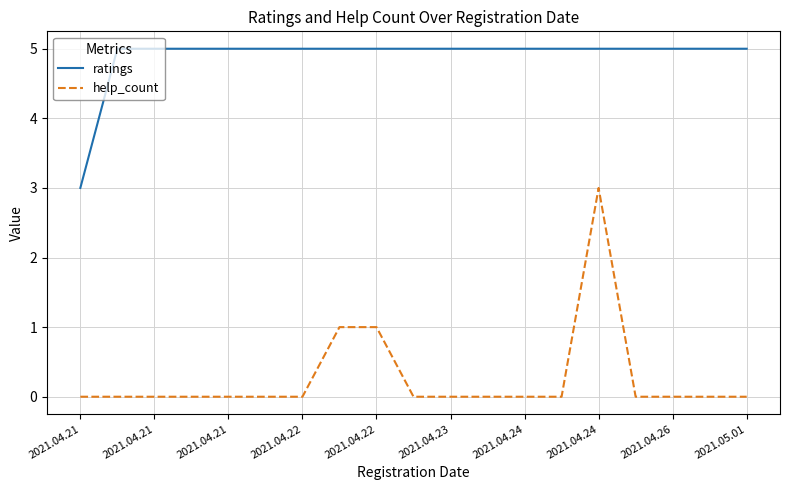

True or false: ratings and help_count cross at least once.

False